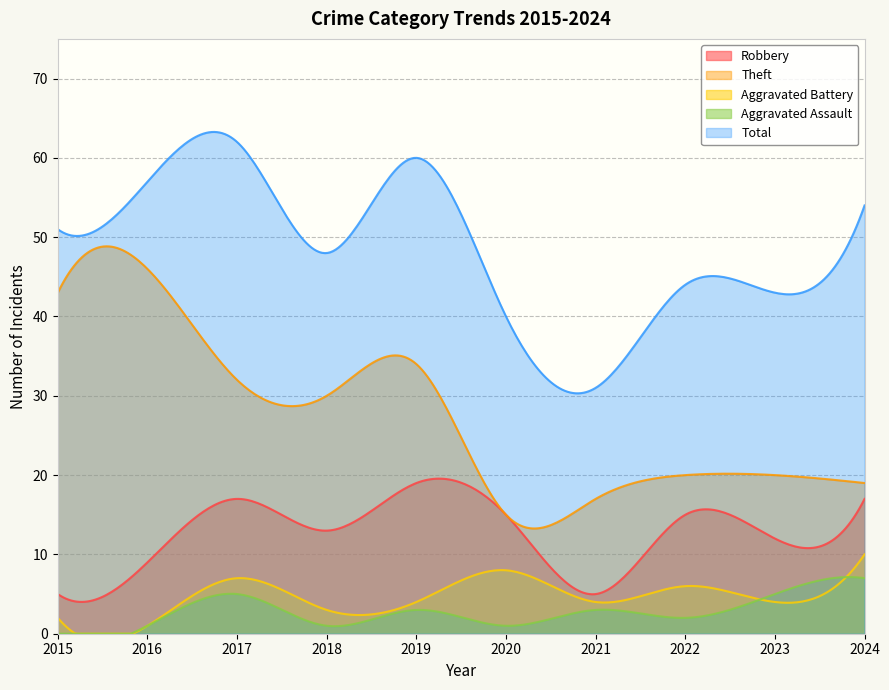

What is the maximum value shown in the chart?

63.3